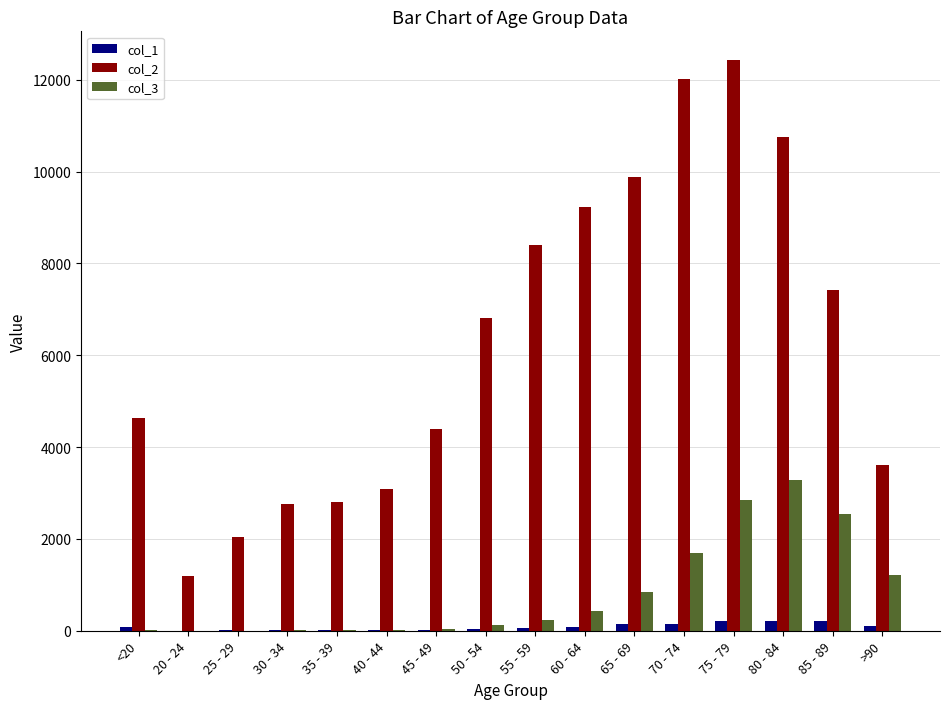

What is the difference between the col_3 values at 30 - 34 and 70 - 74?

1673